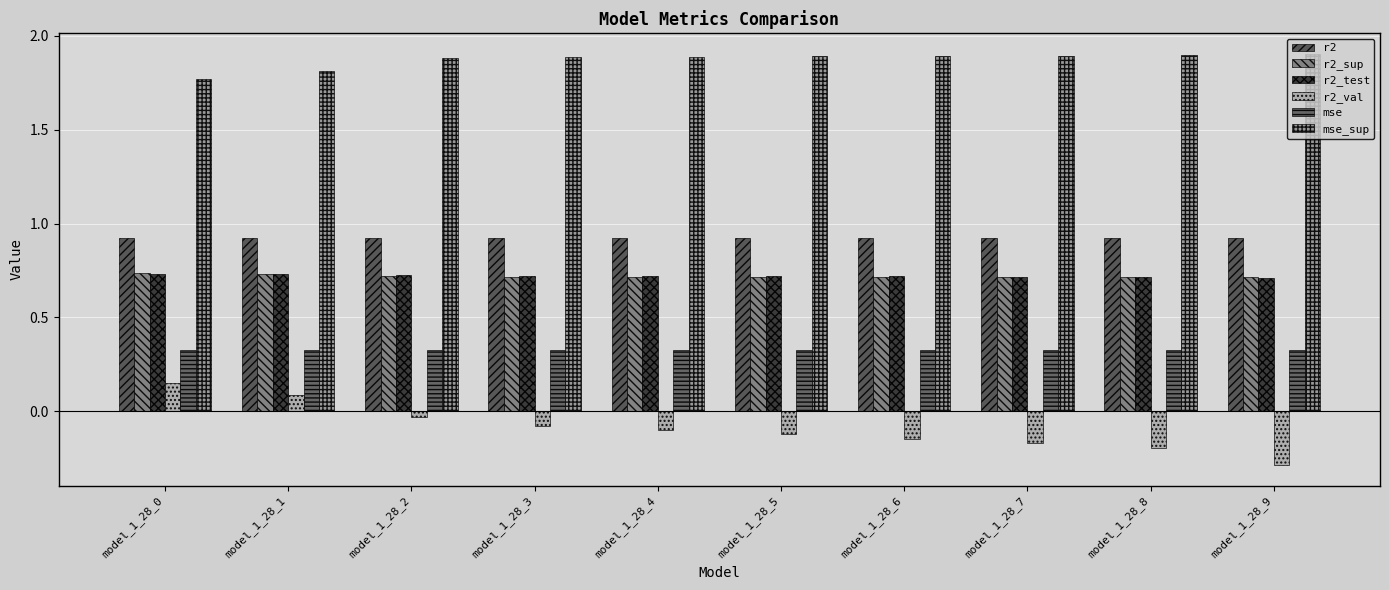

Which series has the largest total across all categories?

mse_sup